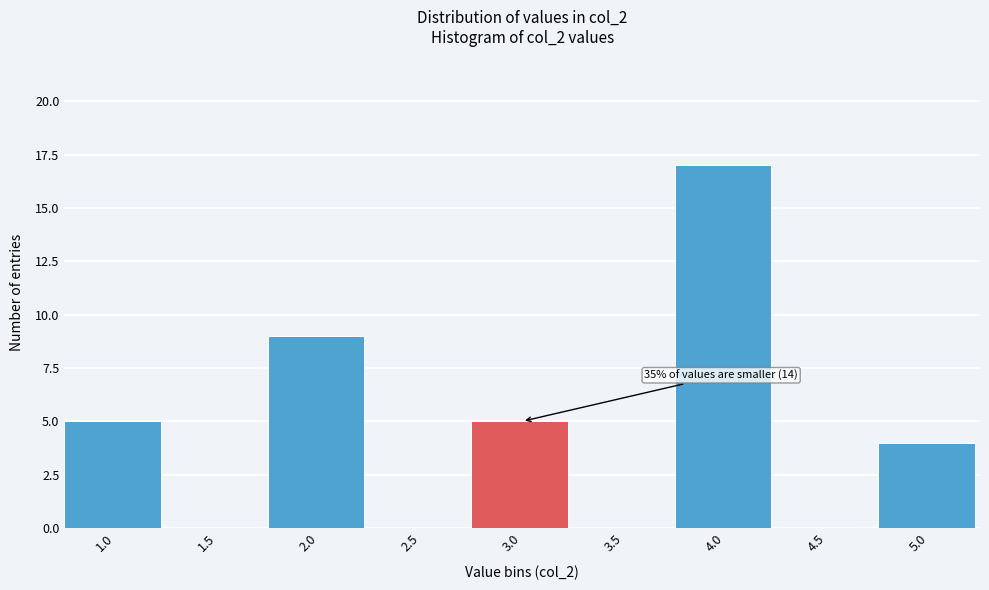

Reading right to left, transcribe all the data shown in this chart.

5.0=4	4.5=0	4.0=17	3.5=0	3.0=5	2.5=0	2.0=9	1.5=0	1.0=5